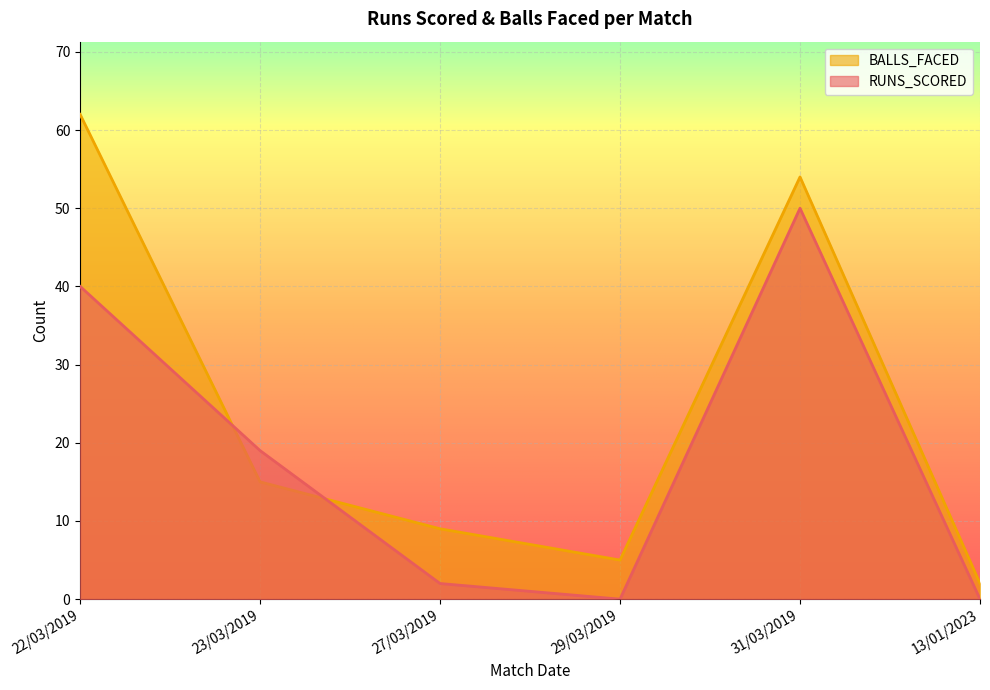

Between which two adjacent categories do RUNS_SCORED and BALLS_FACED first intersect?

22/03/2019 and 23/03/2019